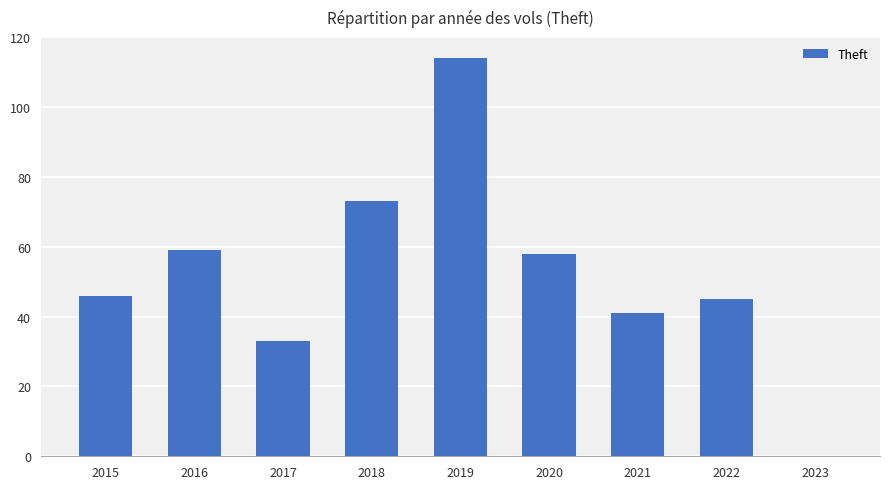

Reading right to left, extract all data points from this chart.

2023=0	2022=45	2021=41	2020=58	2019=114	2018=73	2017=33	2016=59	2015=46